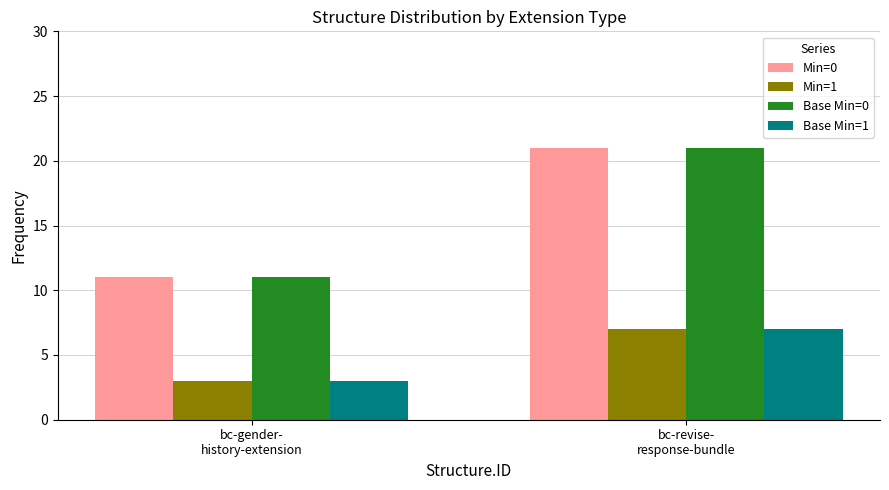

What is the difference between the maximum and minimum values in the Base Min=0 series?

10